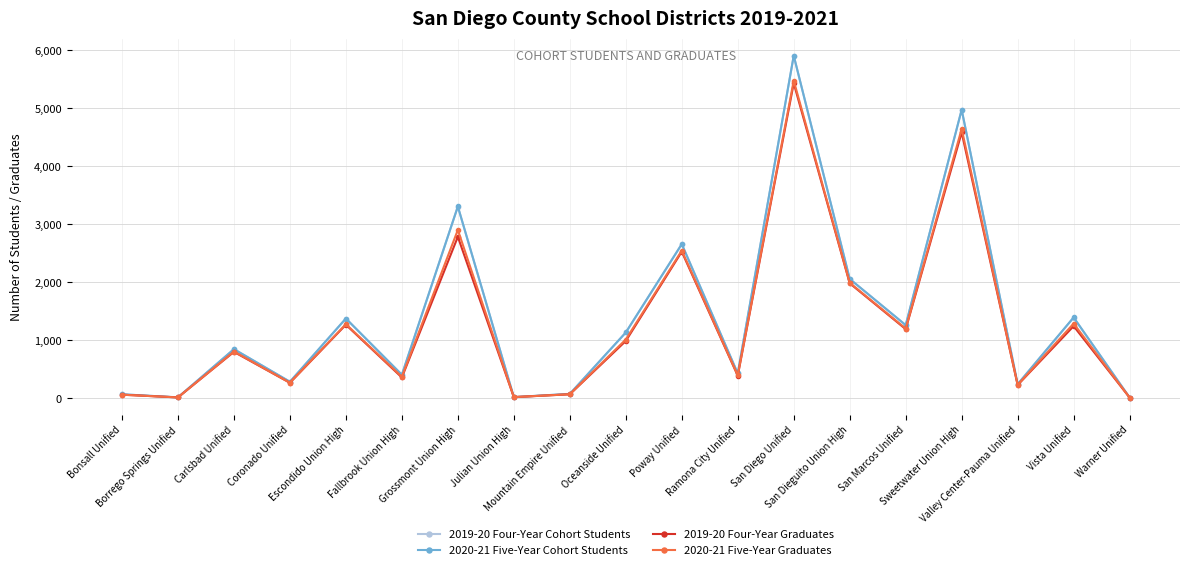

What is the difference between the second highest and minimum values in the 2019-20 Four-Year Graduates series?

4569